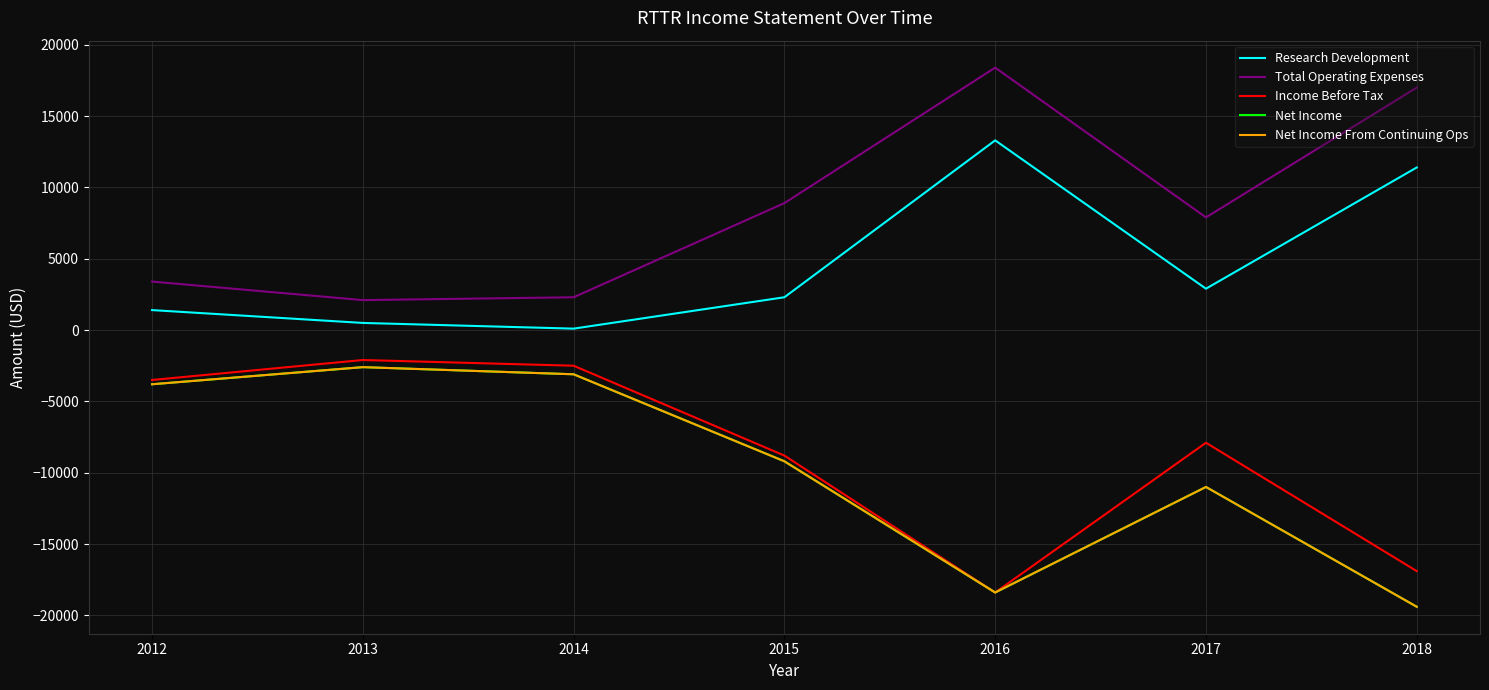

At which category does Net Income From Continuing Ops reach its first local valley?

2016